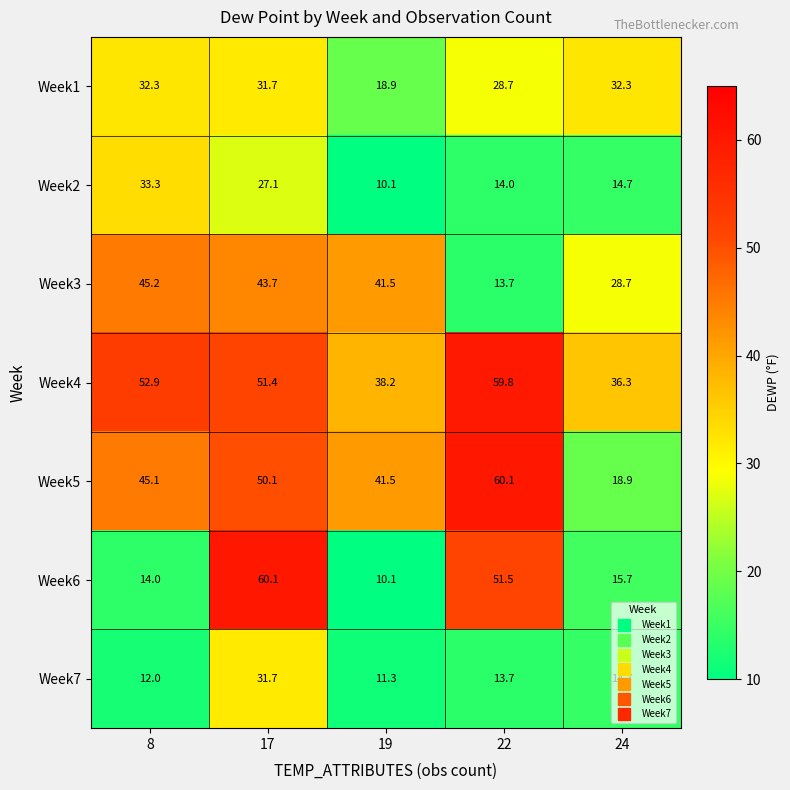

At 8, list the series in order from largest to smallest.

Week4, Week3, Week5, Week2, Week1, Week6, Week7